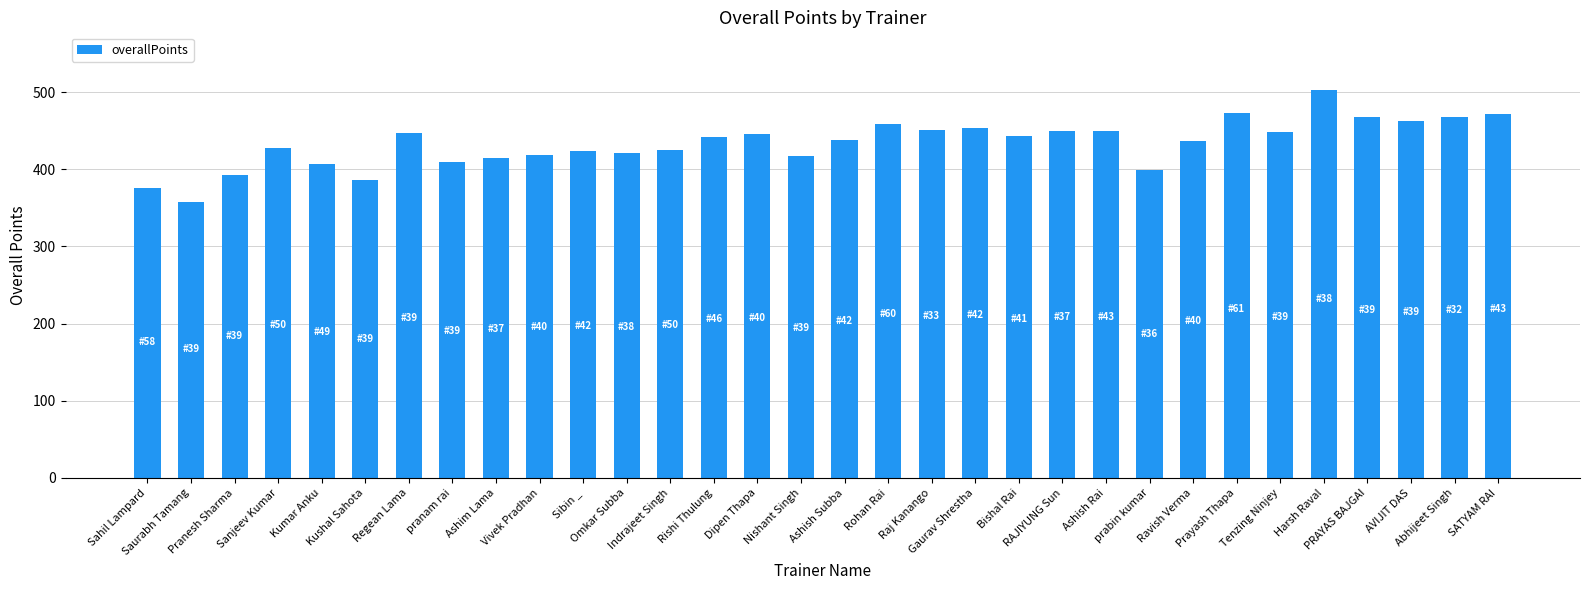

How many distinct data groups are displayed?

1